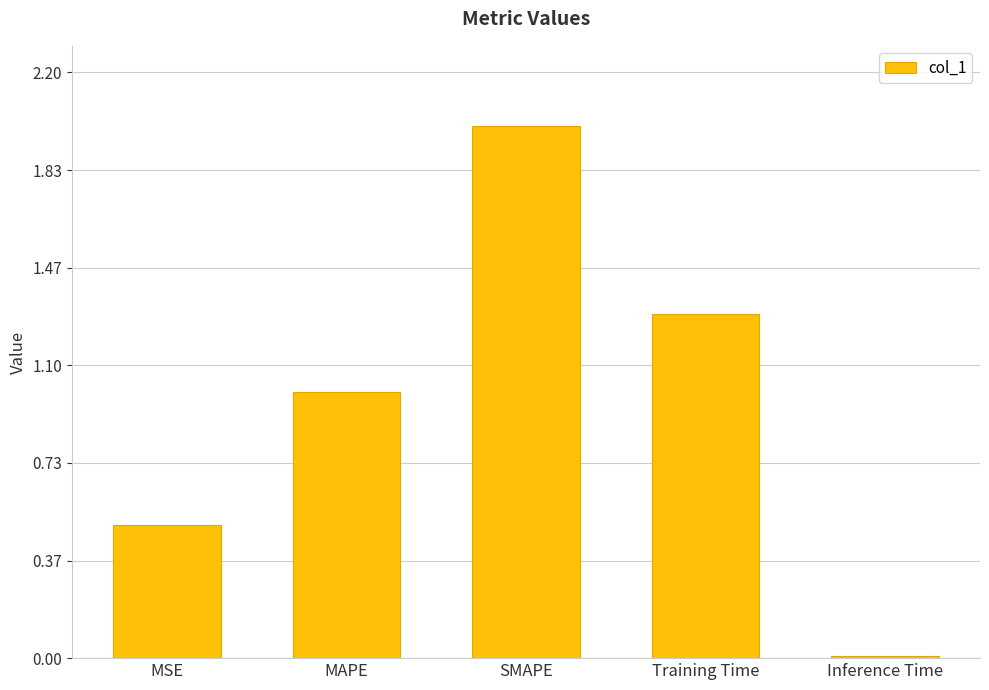

The chart shows a value of 0.0 at Inference Time. True or false?

True